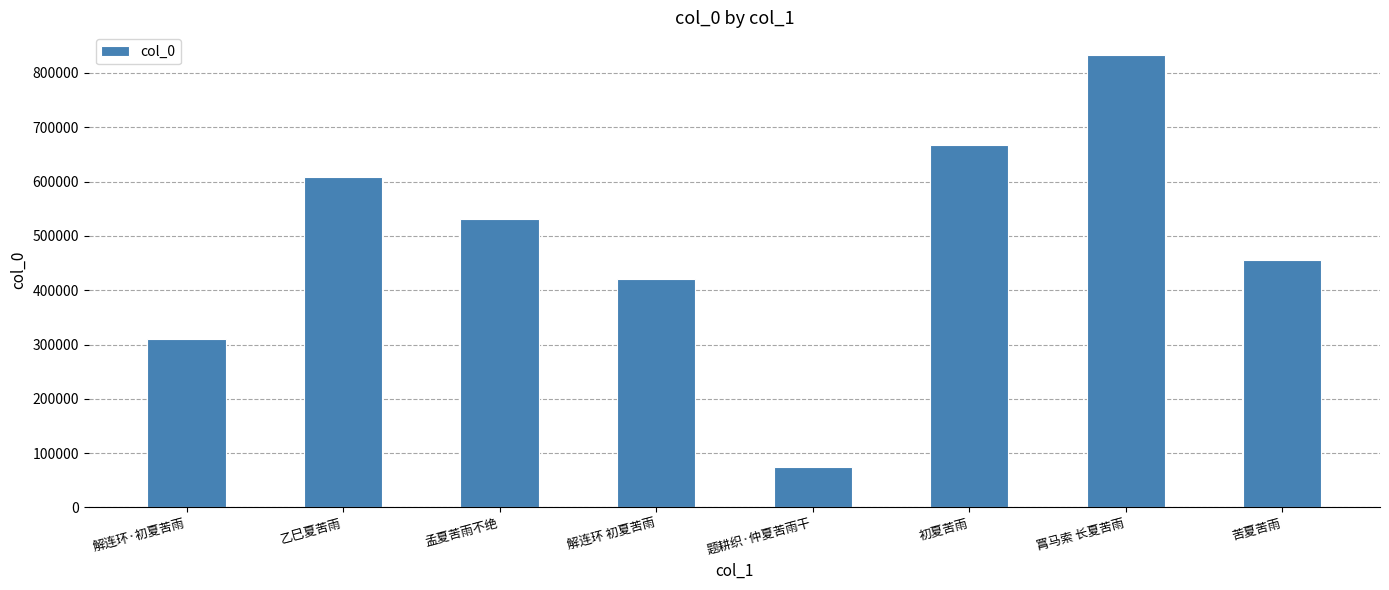

Are the bars grouped side by side (vs. stacked)?

No